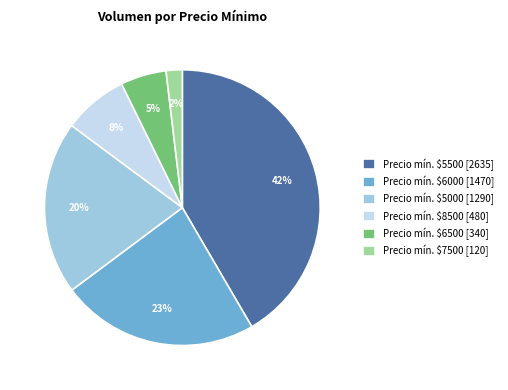

Does any single category account for the majority?

No